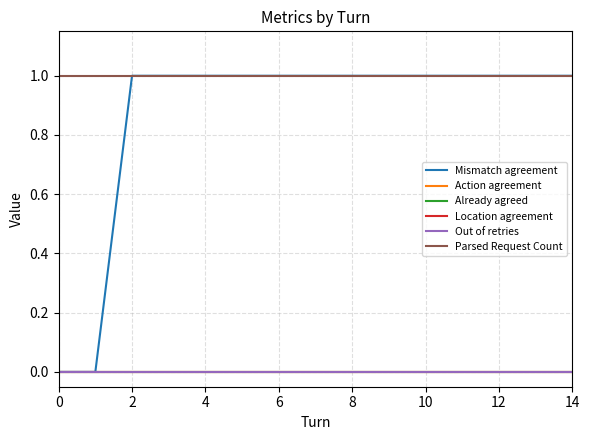

What is the difference between the maximum and minimum values in the Mismatch agreement series?

1